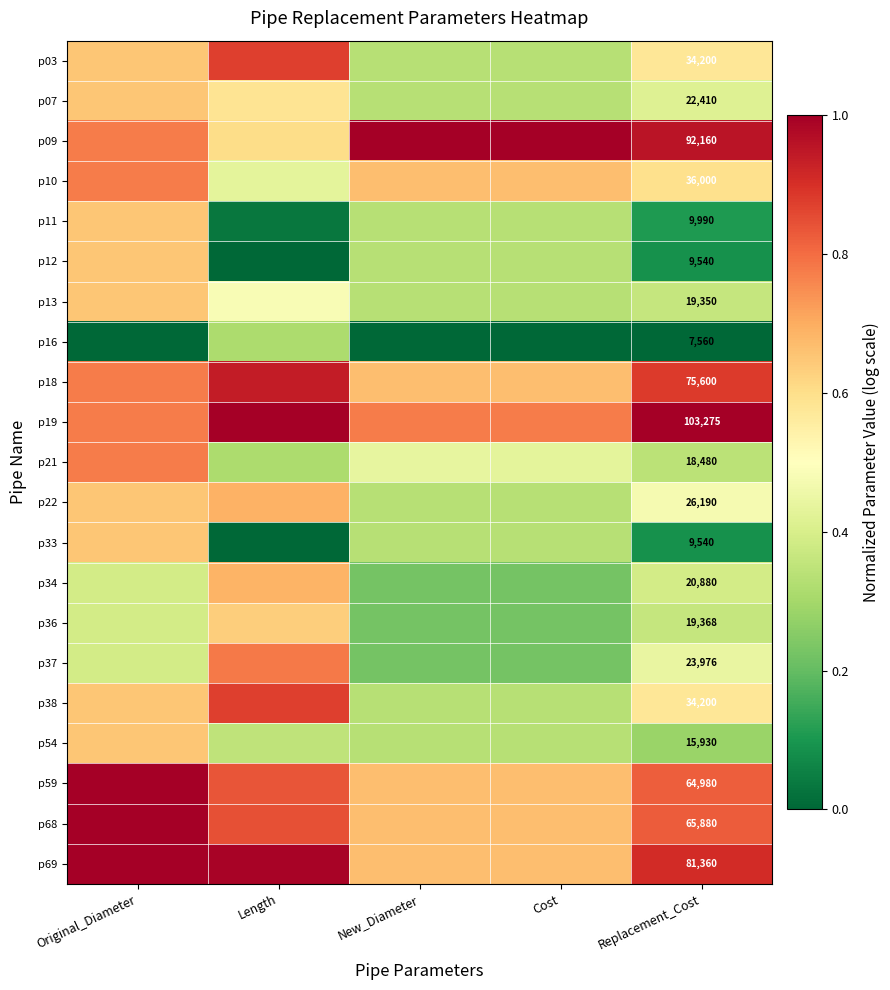

The p09 series shows 0.6 at Length. True or false?

True